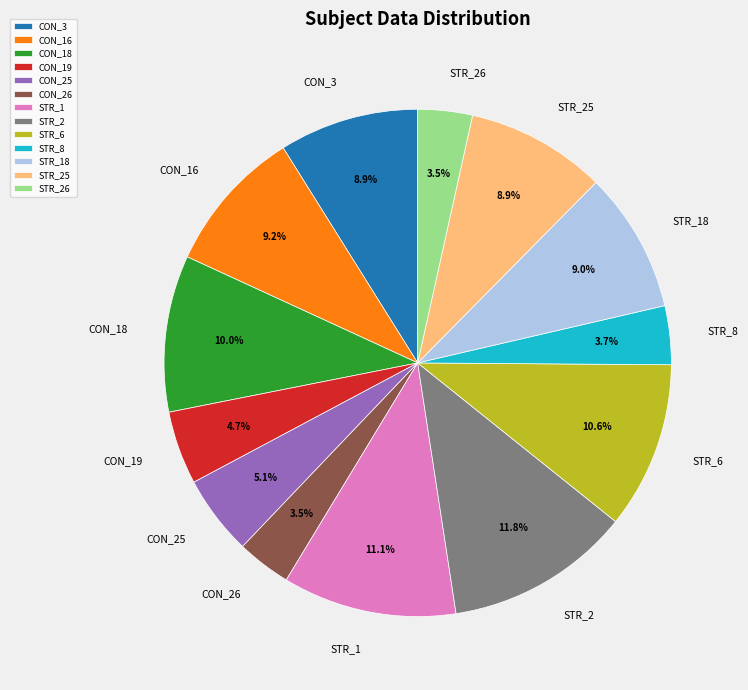

True or false: CON_25 accounts for 5% of the total.

True